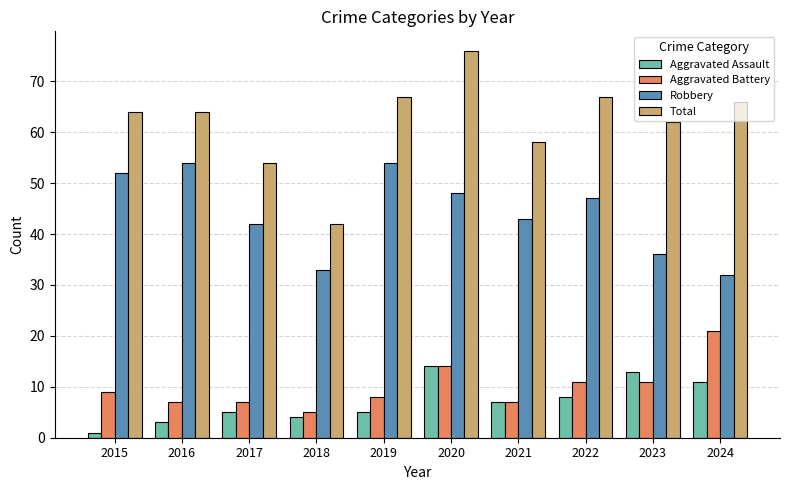

What is the approximate value of Robbery at 2021?

43